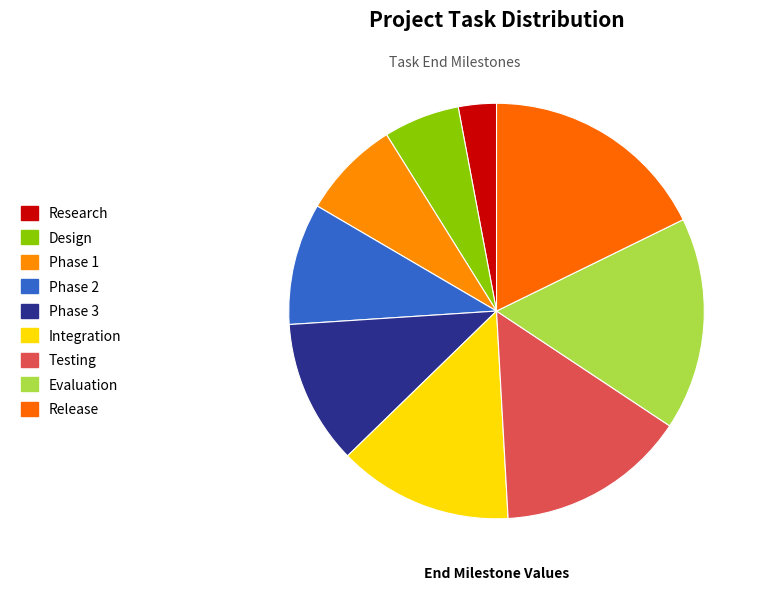

Rank the categories by value from lowest to highest.

Research, Design, Phase 1, Phase 2, Phase 3, Integration, Testing, Evaluation, Release